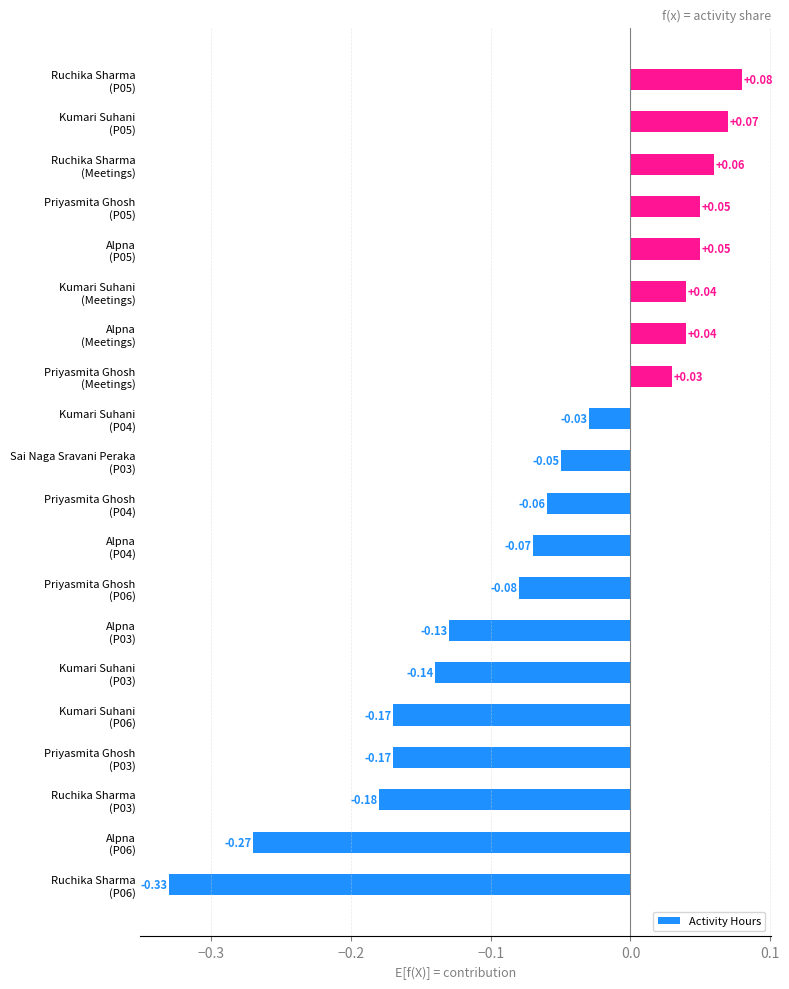

What is the sum of all values?

-1.3